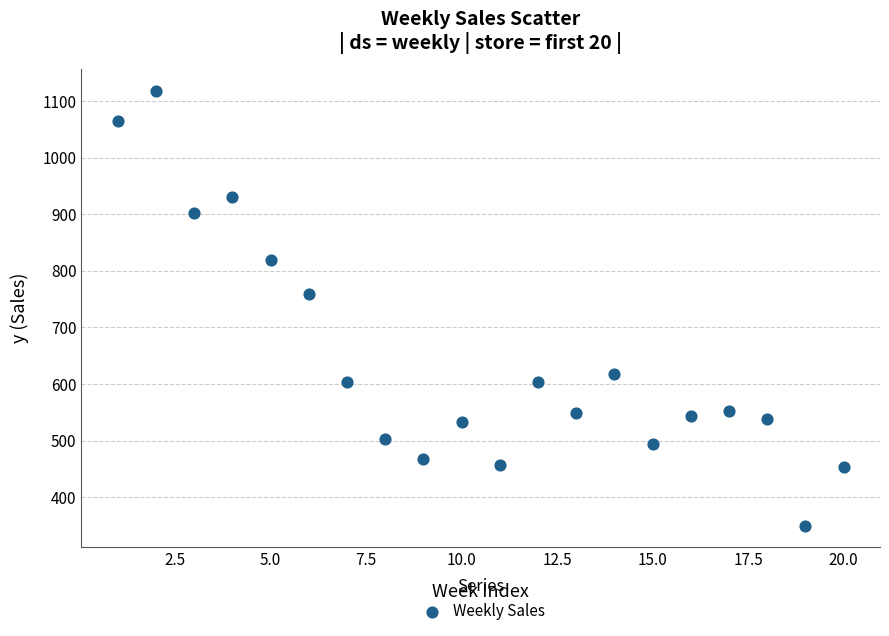

What Y value in the scatter plot is closest to 734?

759.0